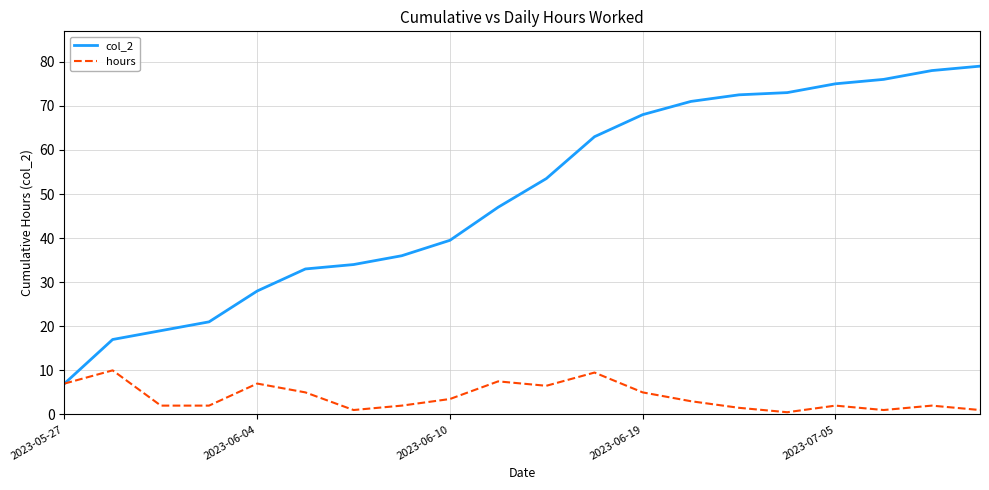

What is the maximum value shown in the chart?

79.0